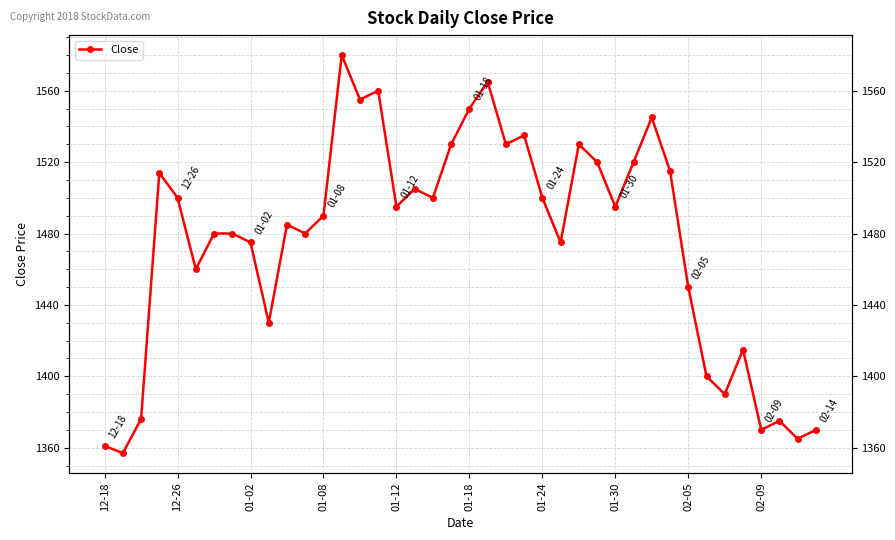

Rank the categories by value from highest to lowest.

13, 21, 15, 14, 20, 30, 23, 19, 22, 26, 27, 29, 31, 01-08, 17, 01-12, 18, 24, 16, 28, 12, 10, 01-24, 01-30, 11, 02-05, 25, 01-18, 32, 02-09, 35, 33, 34, 01-02, 37, 36, 39, 38, 12-18, 12-26